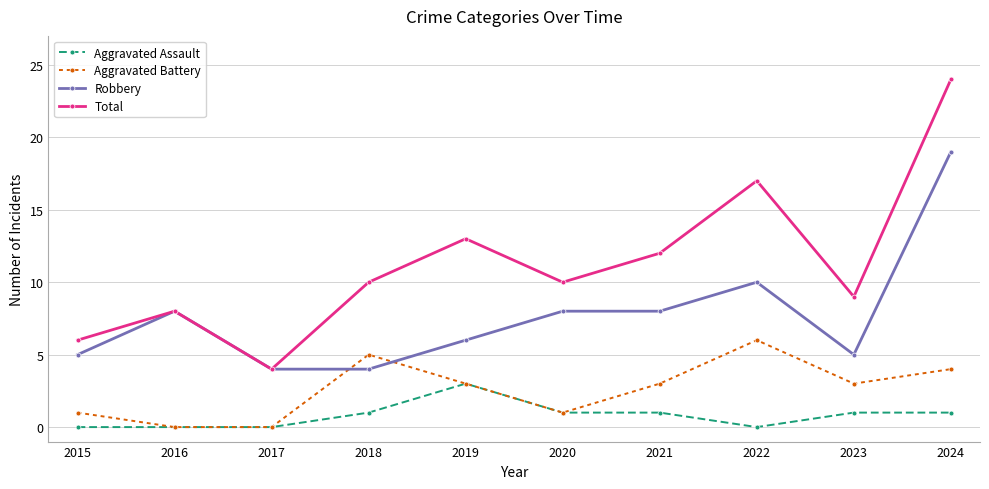

What is the difference between the highest and lowest values at 2016?

8